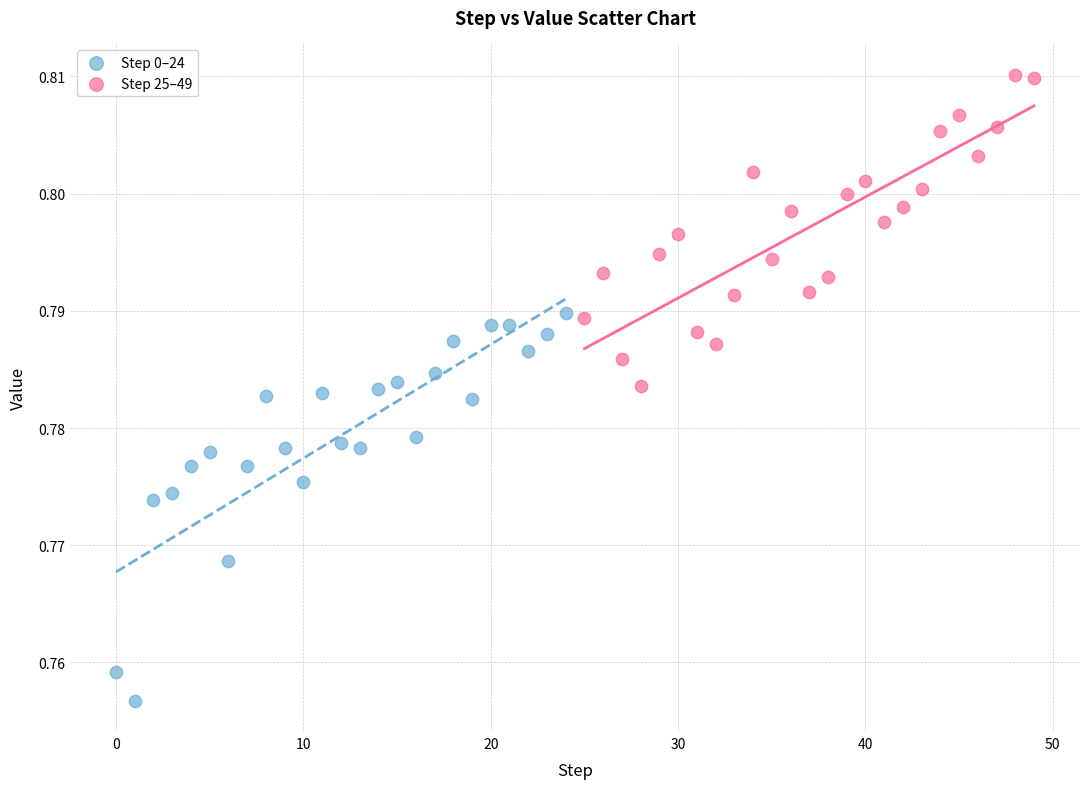

Which series has the largest Y range (max minus min)?

Step 0–24